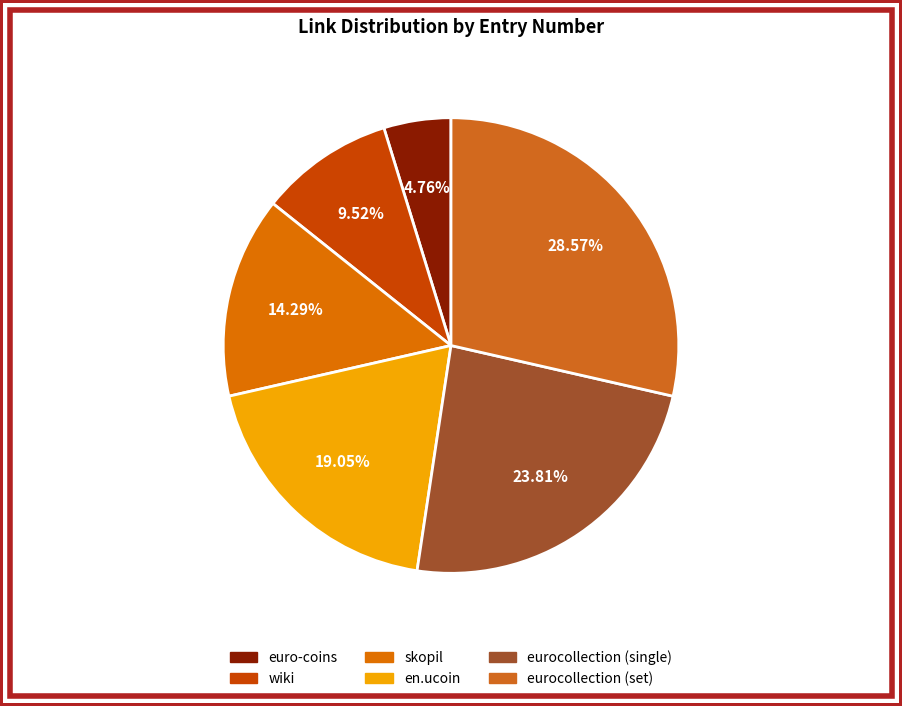

The wiki slice represents 1% of the pie. True or false?

False